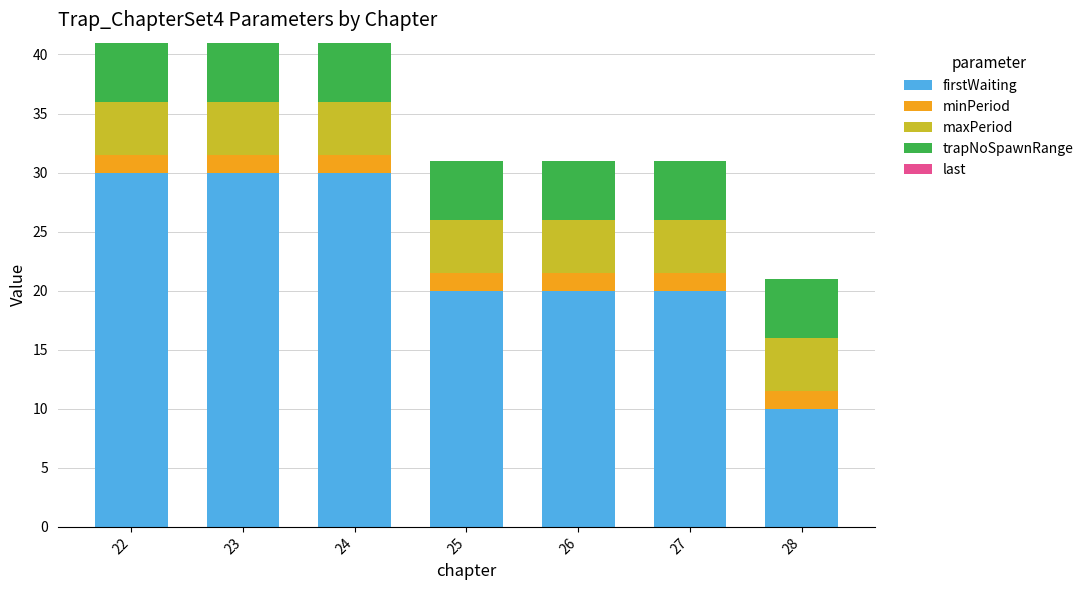

Reading left to right, transcribe the values for firstWaiting.

30.0	30.0	30.0	20.0	20.0	20.0	10.0